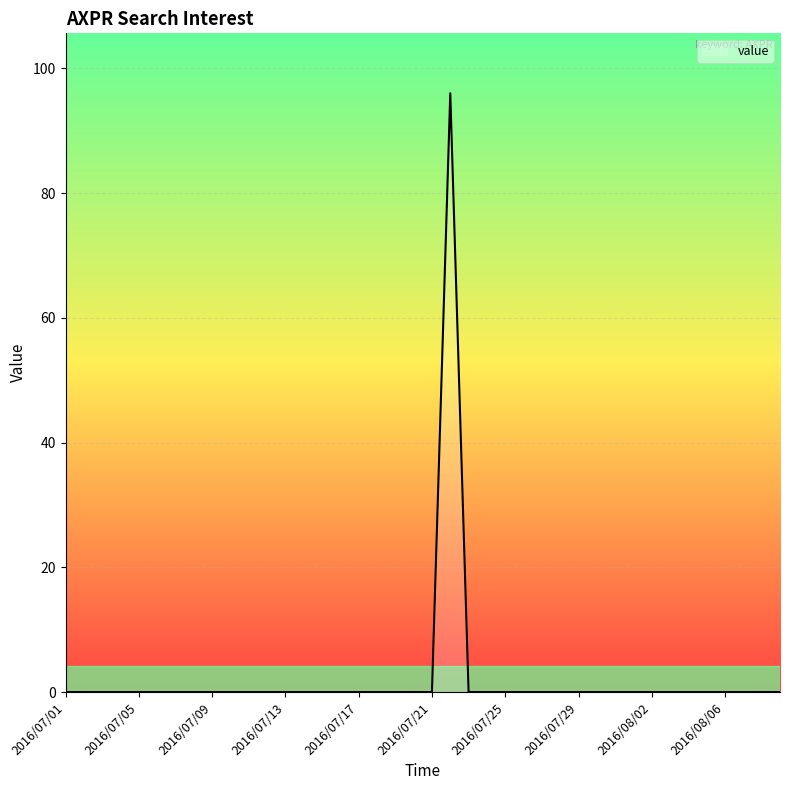

Reading left to right, list all the values displayed in this chart.

0	0	0	0	0	0	0	0	0	0	0	0	0	0	0	0	0	0	0	0	0	96	0	0	0	0	0	0	0	0	0	0	0	0	0	0	0	0	0	0